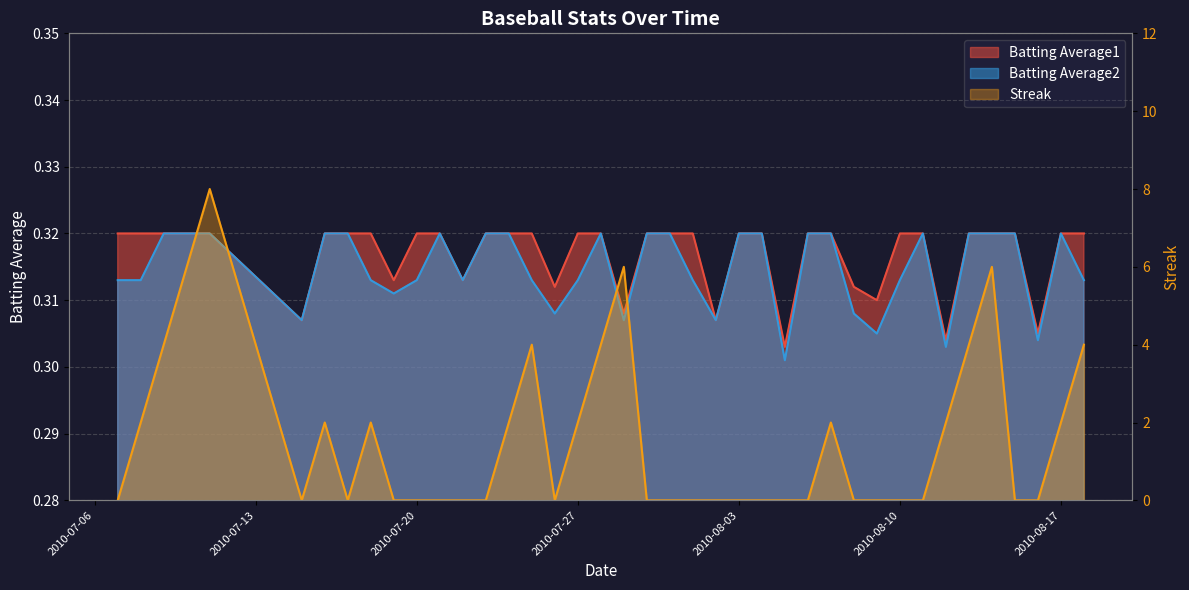

How many interior local valleys does the Batting Average1 series have?

10